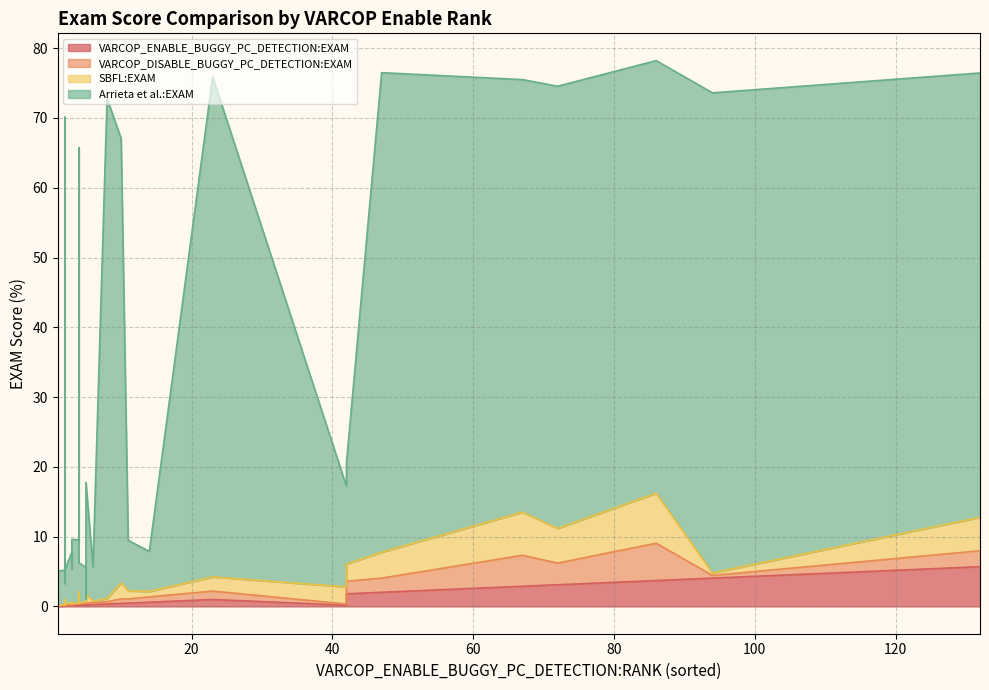

Which series has the largest range (max minus min)?

Arrieta et al.:EXAM